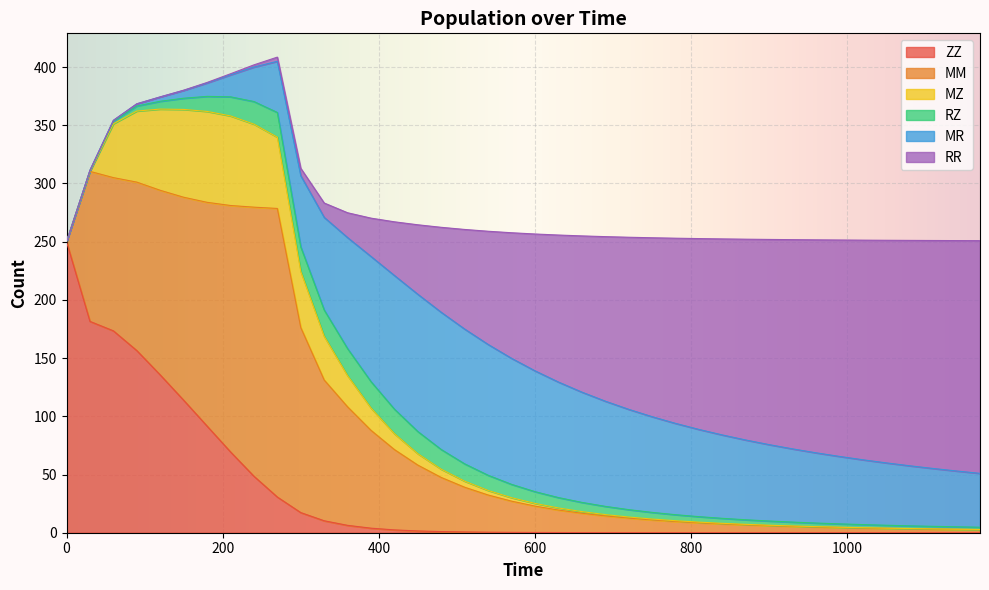

What is the maximum value for ZZ?

250.0